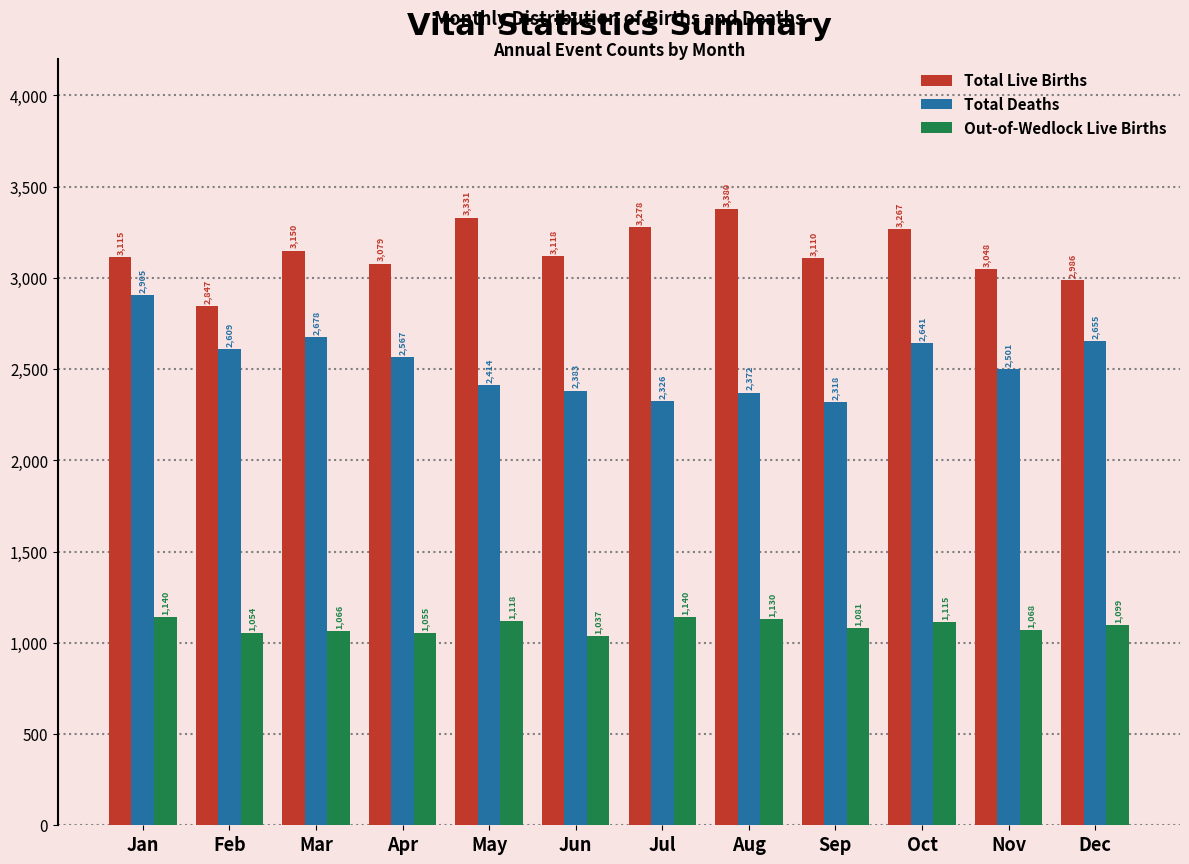

Reading left to right, transcribe all the data shown in this chart.

Total Live Births: Jan=3115	Feb=2847	Mar=3150	Apr=3079	May=3331	Jun=3118	Jul=3278	Aug=3380	Sep=3110	Oct=3267	Nov=3048	Dec=2986
Total Deaths: Jan=2905	Feb=2609	Mar=2678	Apr=2567	May=2414	Jun=2383	Jul=2326	Aug=2372	Sep=2318	Oct=2641	Nov=2501	Dec=2655
Out-of-Wedlock Live Births: Jan=1140	Feb=1054	Mar=1066	Apr=1055	May=1118	Jun=1037	Jul=1140	Aug=1130	Sep=1081	Oct=1115	Nov=1068	Dec=1099